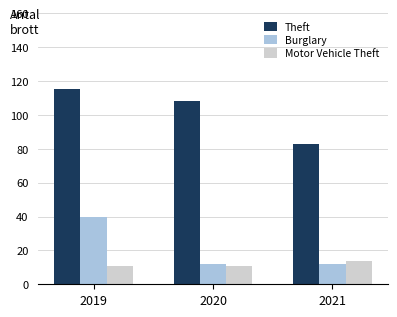

Read the Theft value at 2020.

108